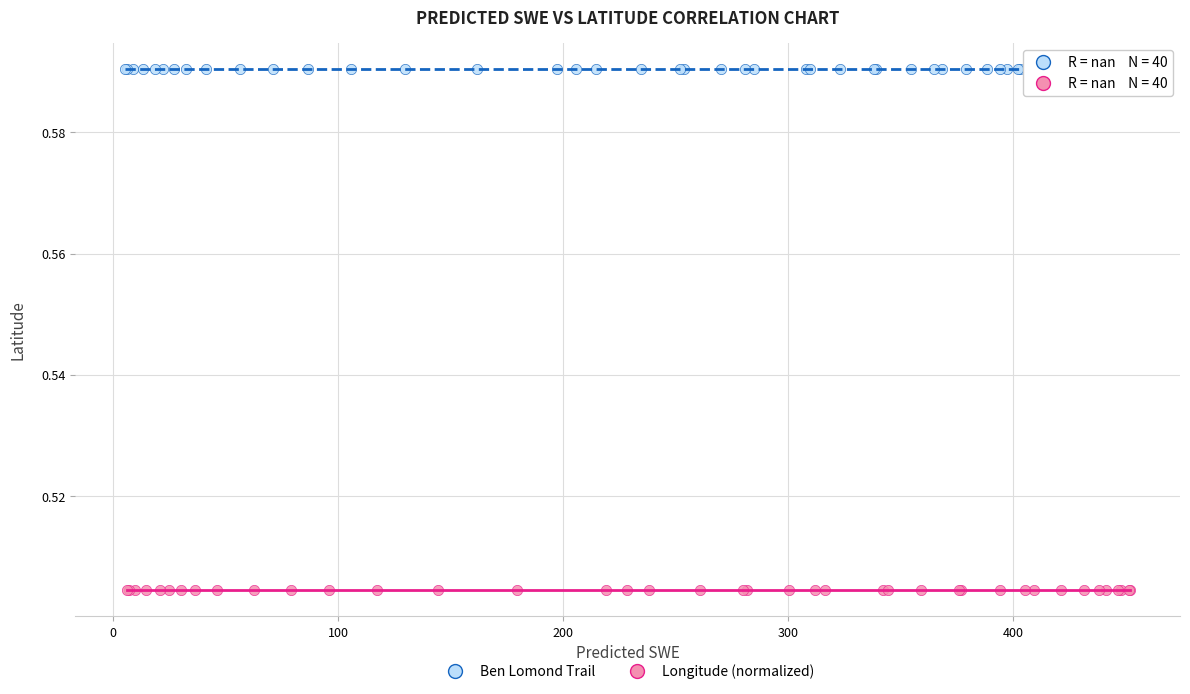

What are all the series names shown in the legend?

Ben Lomond Trail, Longitude (normalized)